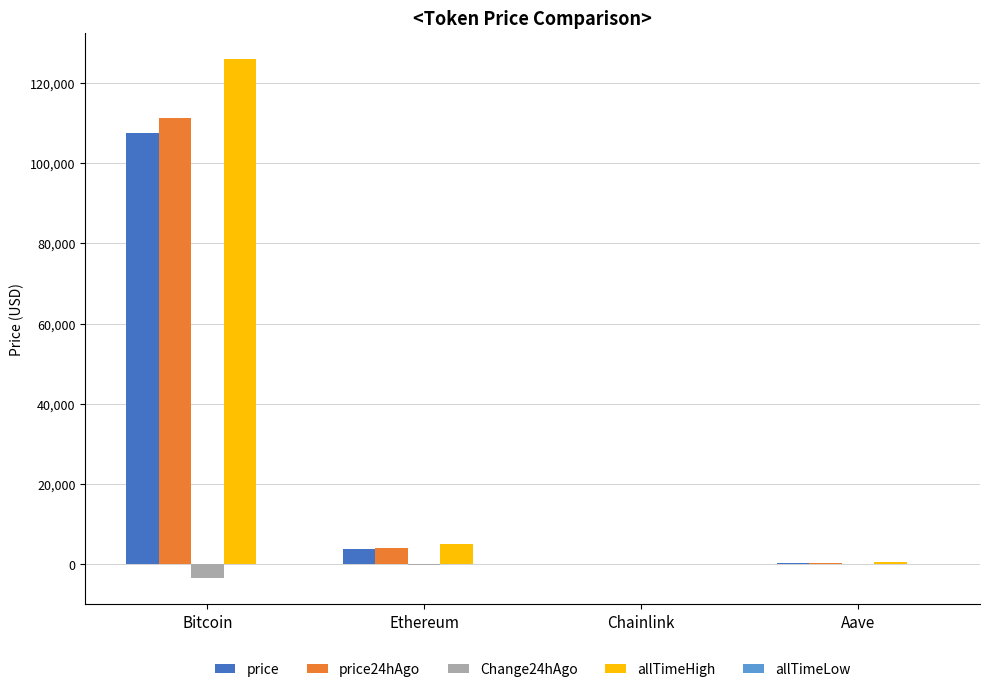

Which label corresponds to the largest value in the chart?

Bitcoin